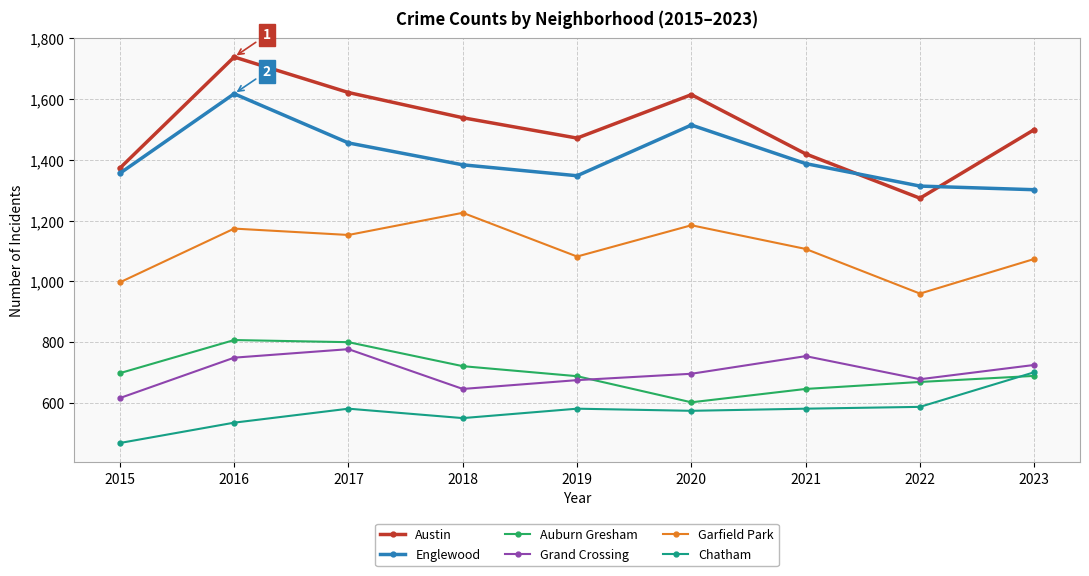

Which category has the lowest value in the Grand Crossing series?

2015